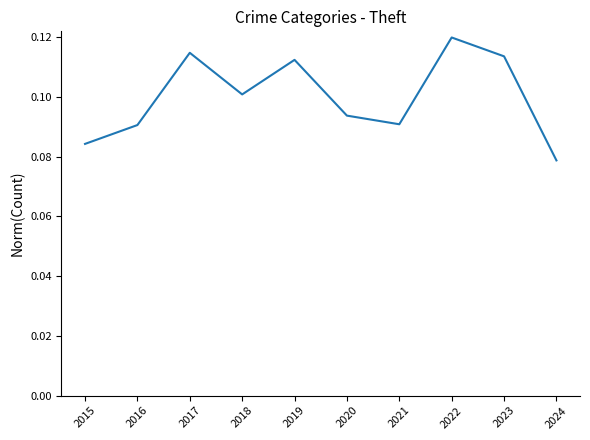

Which category has the lowest value across all series?

2024